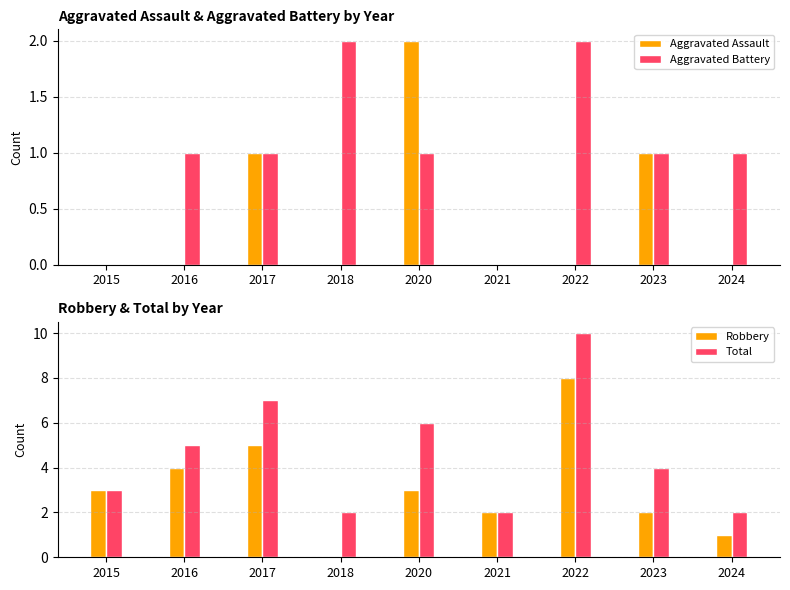

Is the value of Robbery at 2017 greater than the value of Aggravated Assault at 2018?

Yes